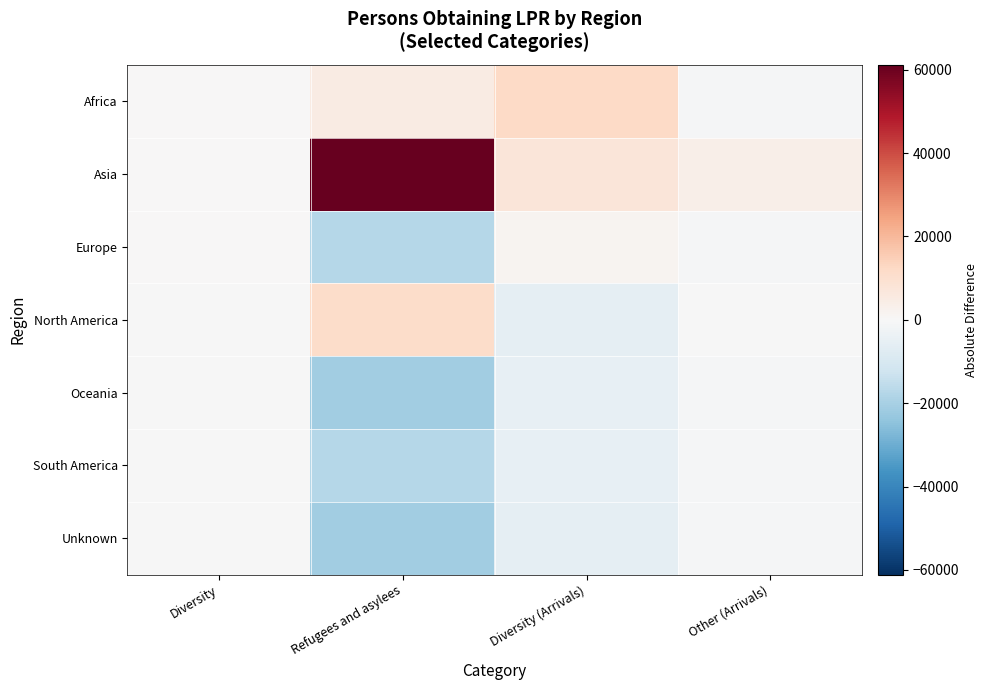

Rank the series by their maximum value, from highest to lowest.

Asia, Africa, North America, Europe, South America, Oceania, Unknown